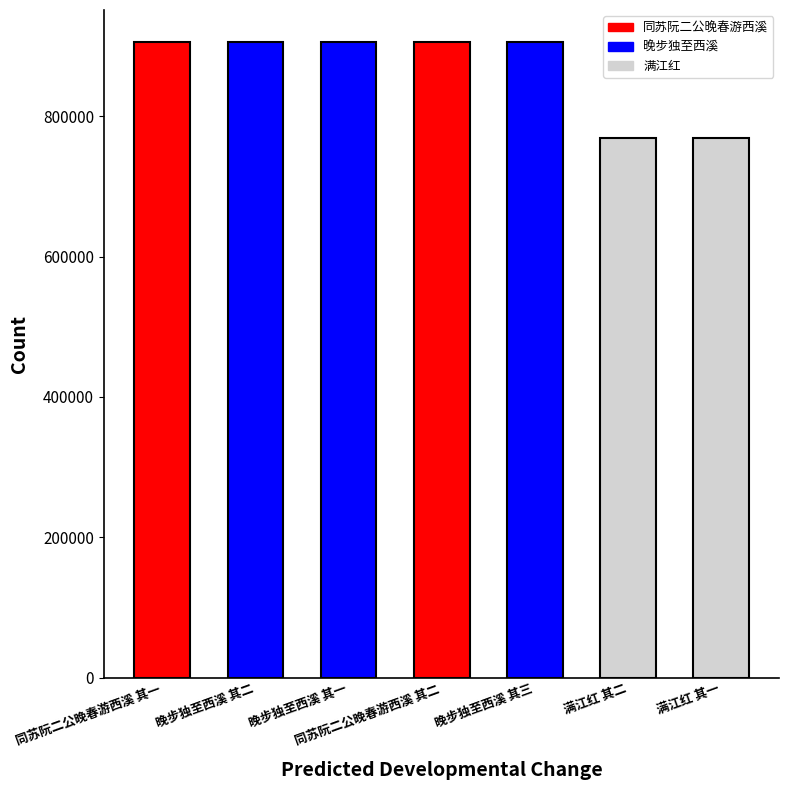

What is the smallest value displayed?

769607